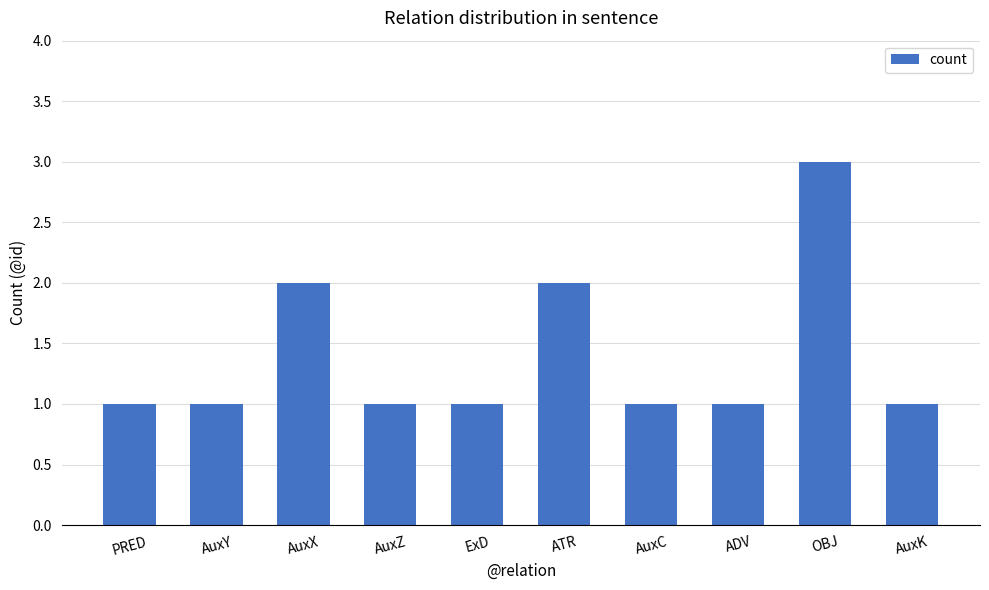

The value at AuxX is 3. True or false?

False